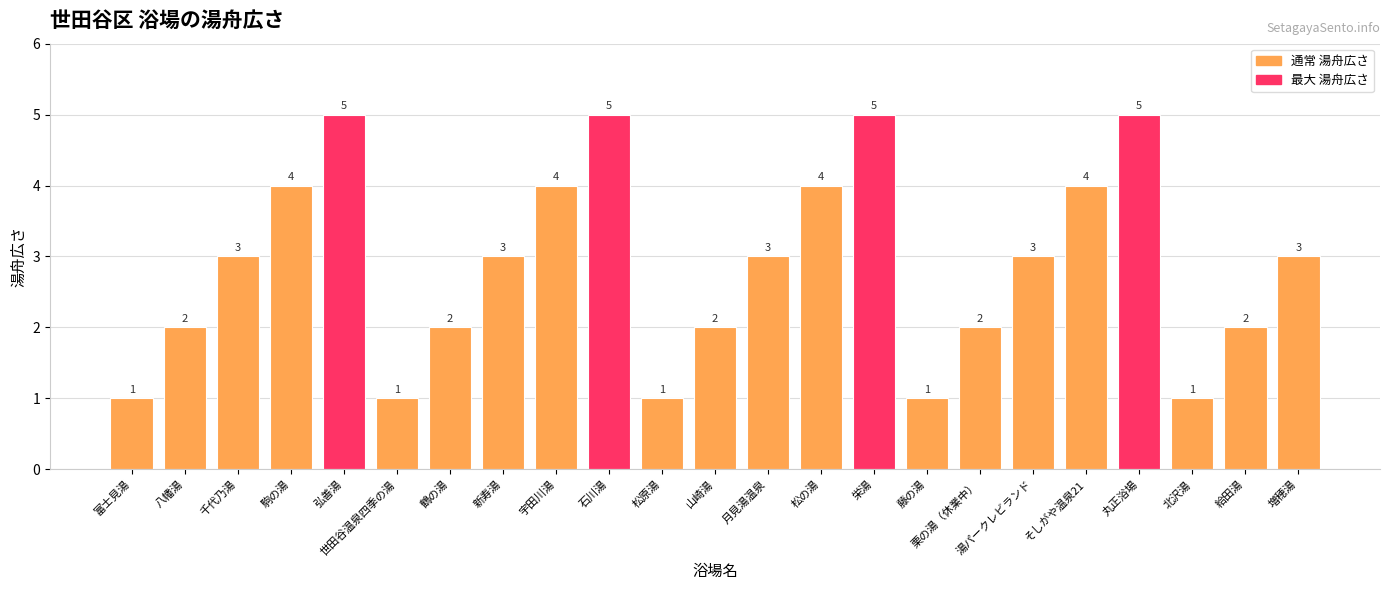

The chart shows a value of 2 at 鶴の湯. True or false?

True